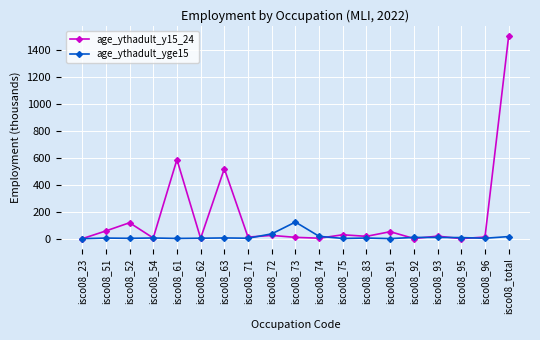

After their last crossing, which series has the higher values: age_ythadult_y15_24 or age_ythadult_yge15?

age_ythadult_y15_24